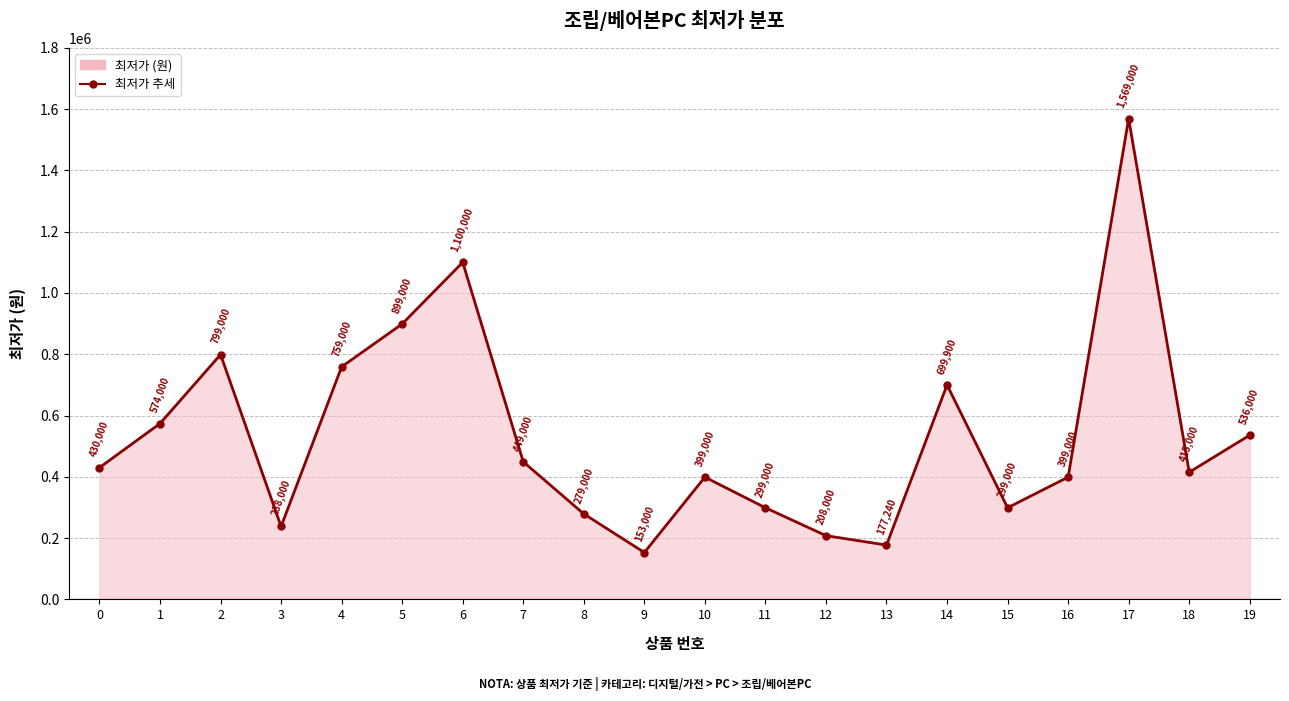

Reading left to right, what are all the values shown in this chart?

0=430000	1=574000	2=799000	3=238000	4=759000	5=899000	6=1100000	7=449000	8=279000	9=153000	10=399000	11=299000	12=208000	13=177240	14=699900	15=299000	16=399000	17=1569000	18=415000	19=536000